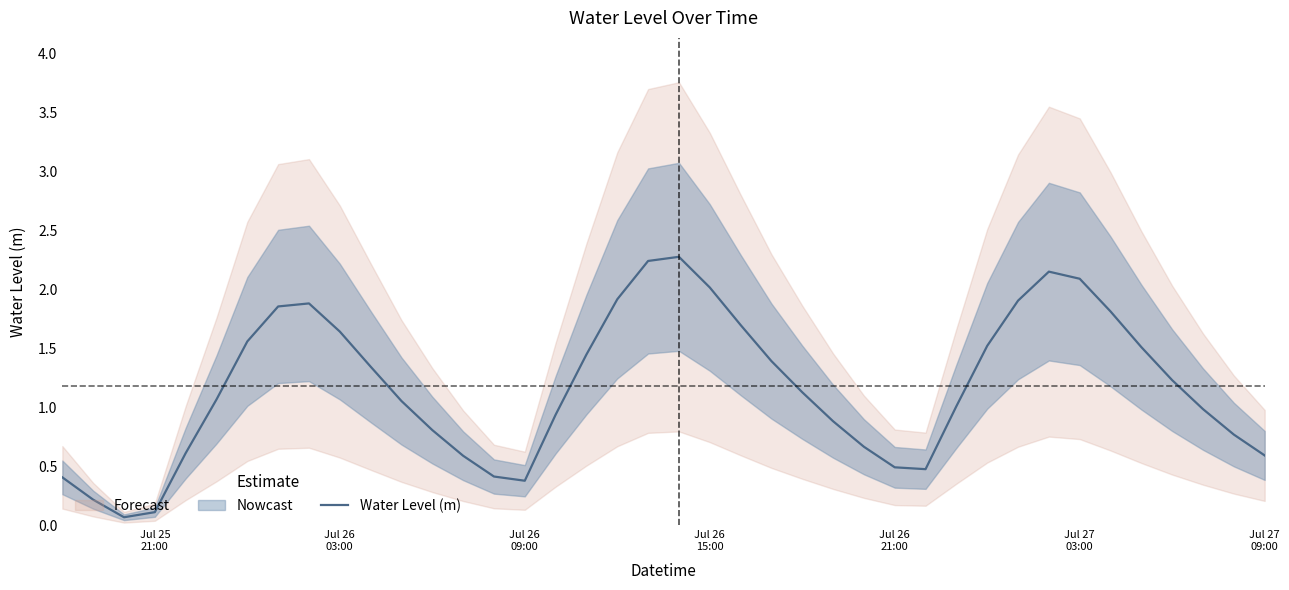

What value does the data have at Jul 27 03:00?

2.1